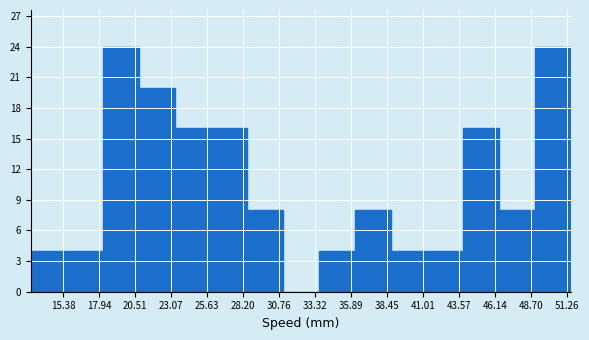

How tall is the bar that spans 38.5 to 41.5 on the x-axis? Neither the bar edges nor the heights are printed on the chart, so give them approximately, as read against the axes.

4